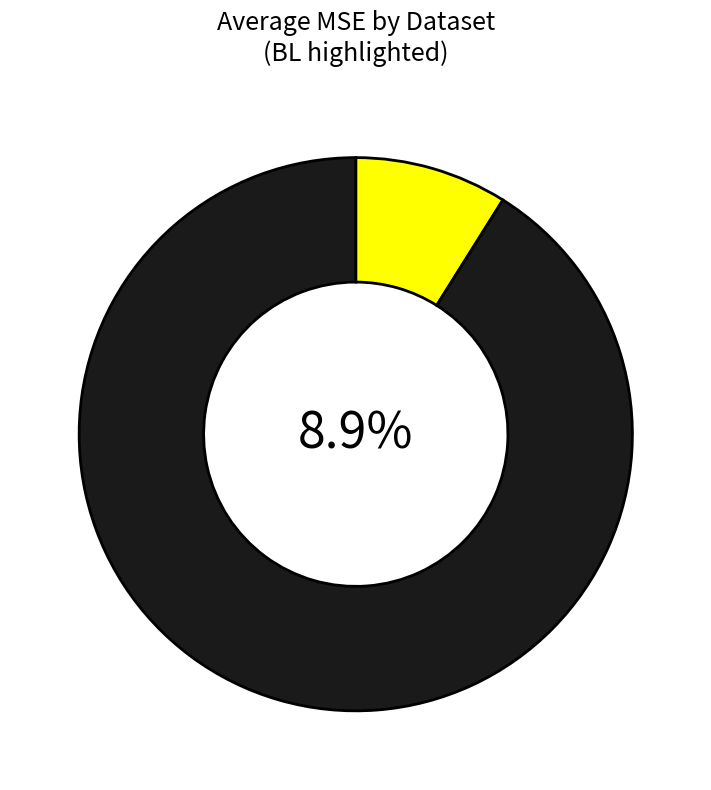

What is the smallest slice in the pie chart?

BL